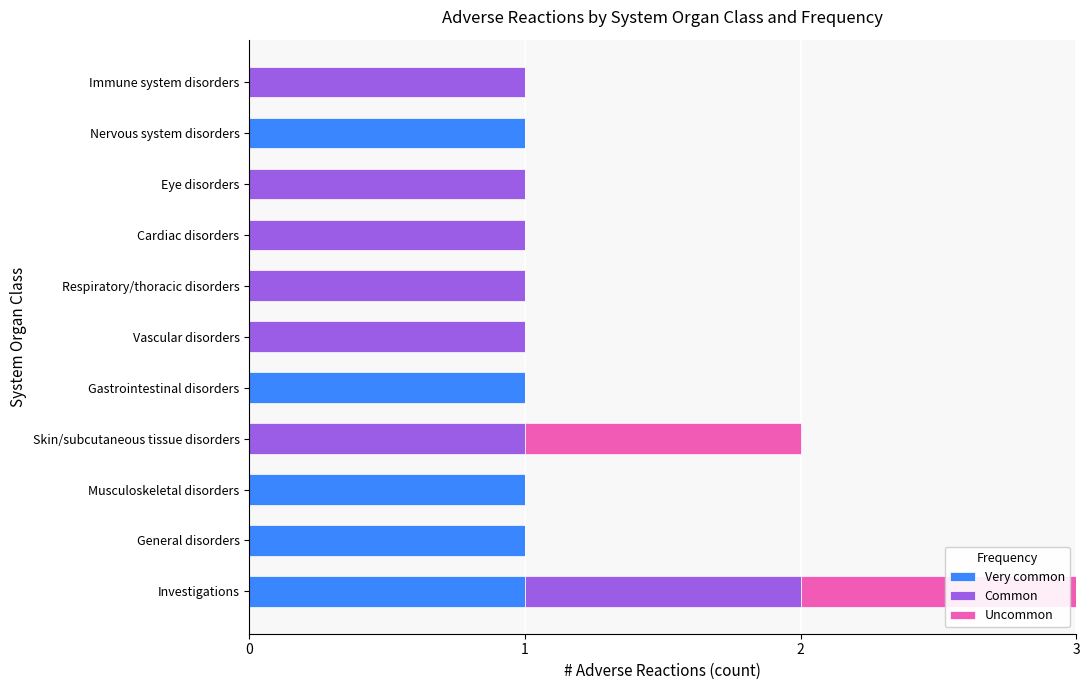

The value of Very common at Immune system disorders is 0. True or false?

True